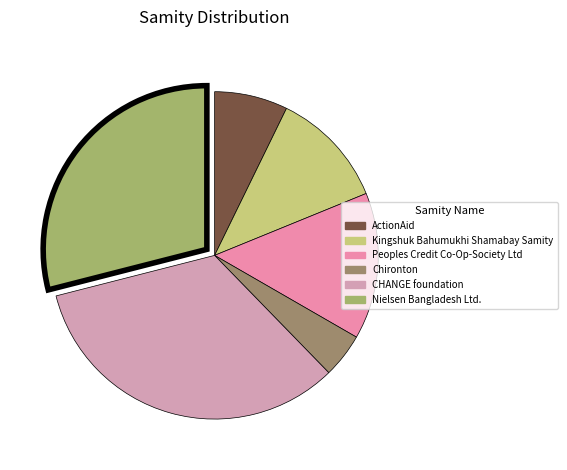

Rank the categories by value from highest to lowest.

CHANGE foundation, Nielsen Bangladesh Ltd., Peoples Credit Co-Op-Society Ltd, Kingshuk Bahumukhi Shamabay Samity, ActionAid, Chironton